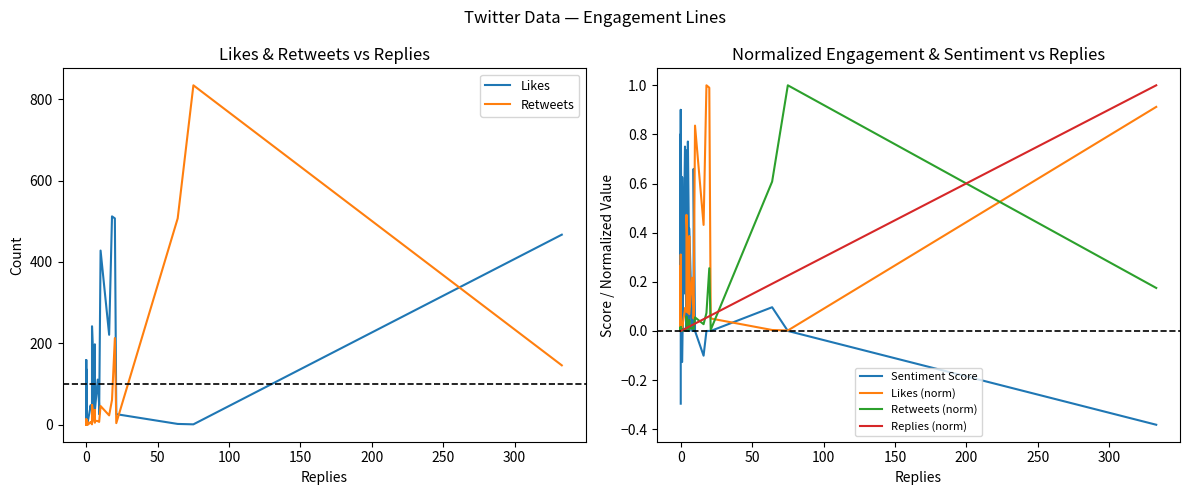

Does the chart have visible grid lines?

No